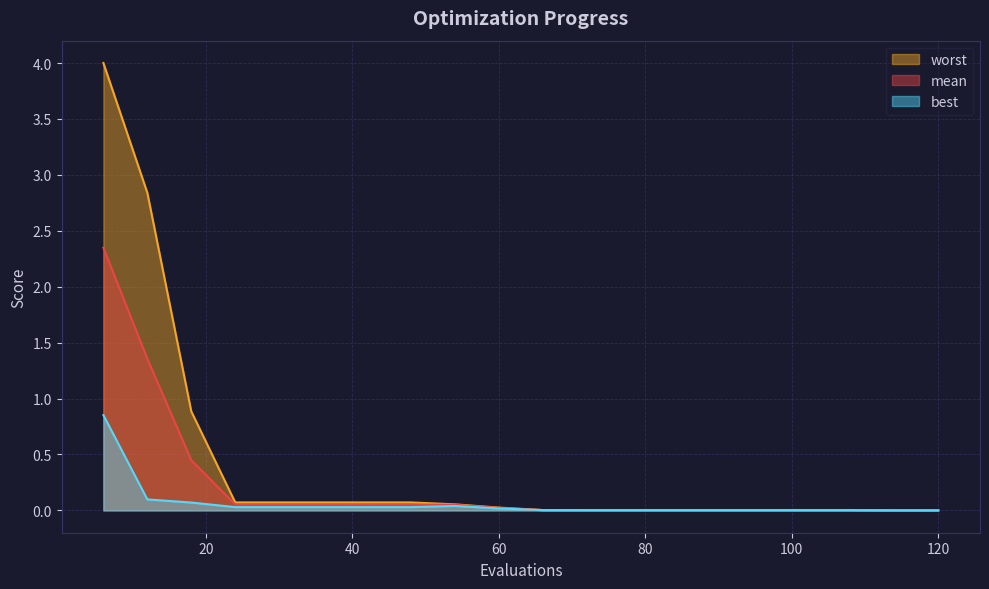

At which label does worst reach its peak?

6